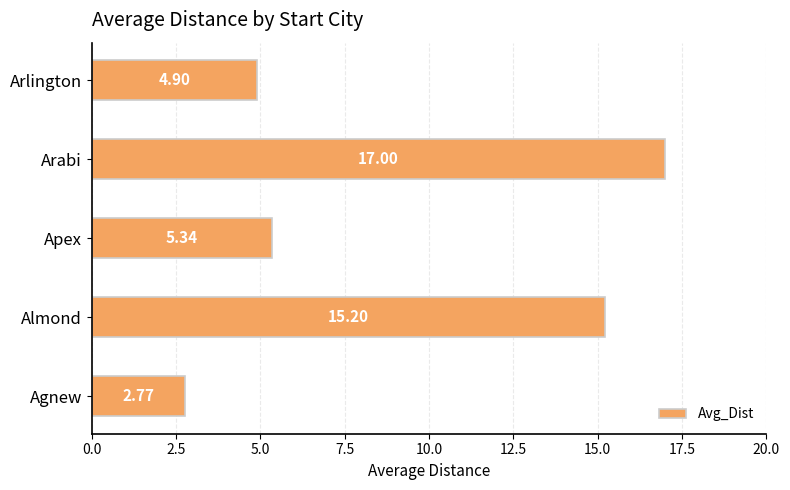

What is the sum of the values at Almond and Agnew?

18.0